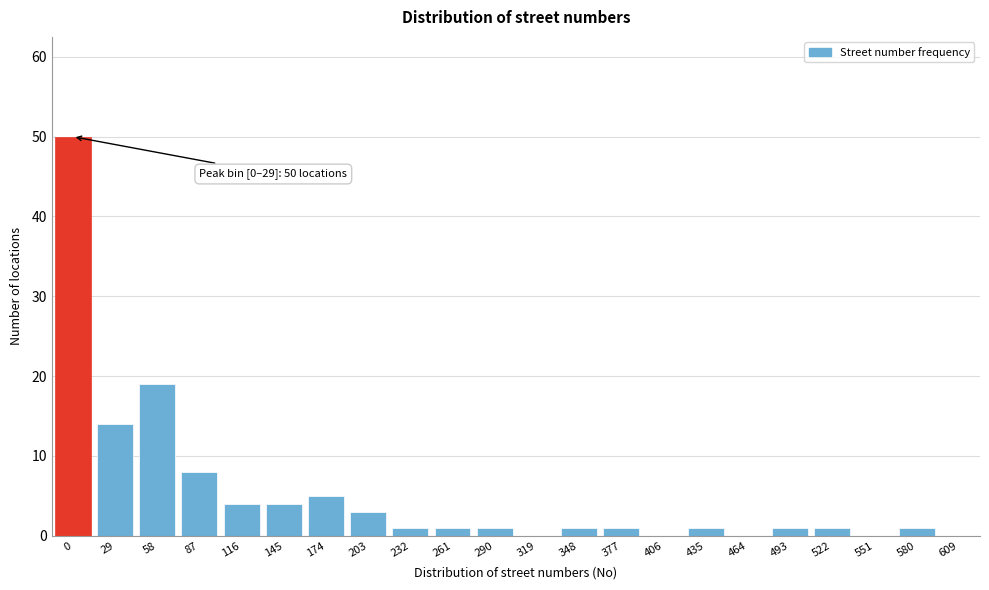

Reading left to right, what are all the values shown in this chart?

0=50	29=14	58=19	87=8	116=4	145=4	174=5	203=3	232=1	261=1	290=1	319=0	348=1	377=1	406=0	435=1	464=0	493=1	522=1	551=0	580=1	609=0